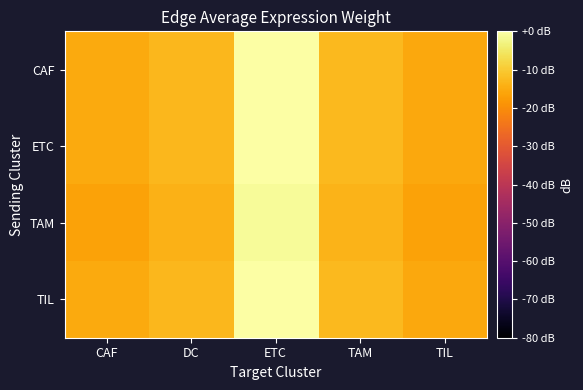

How many series are shown in this chart?

4